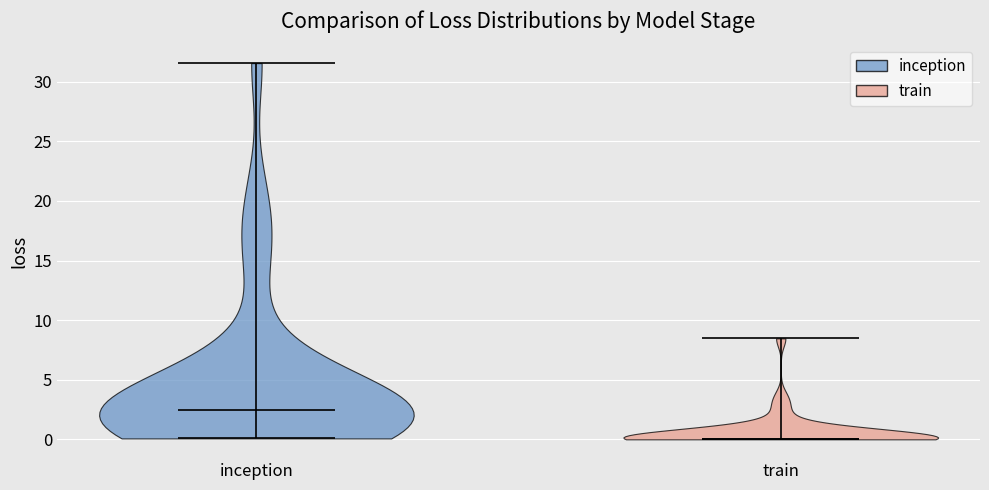

Which violin has the highest median line?

inception